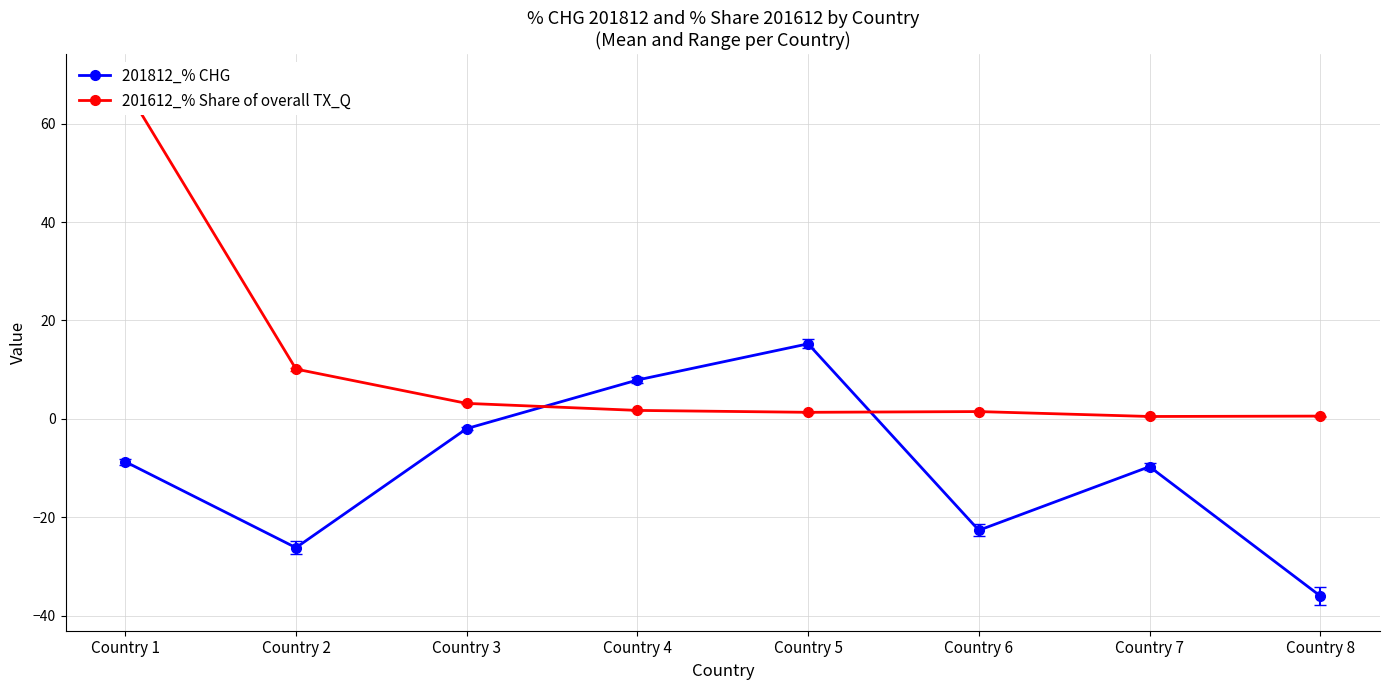

What is the value of the 201812_% CHG point at the 2nd from the left?

-26.2